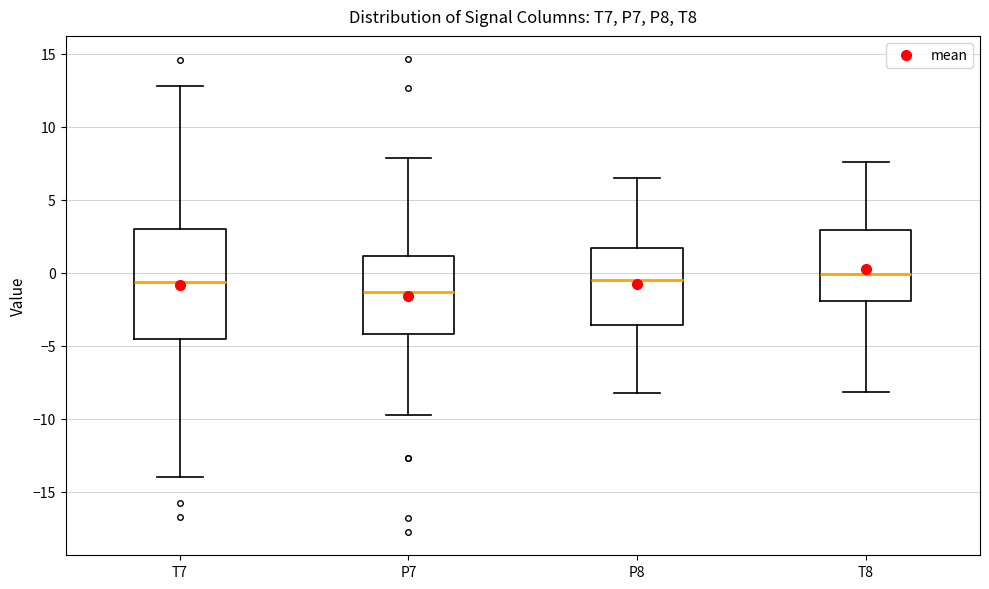

Where does the upper whisker of the box for P8 end on the y-axis? The values are not printed on the chart, so give them approximately, as read against the axis.

6.5